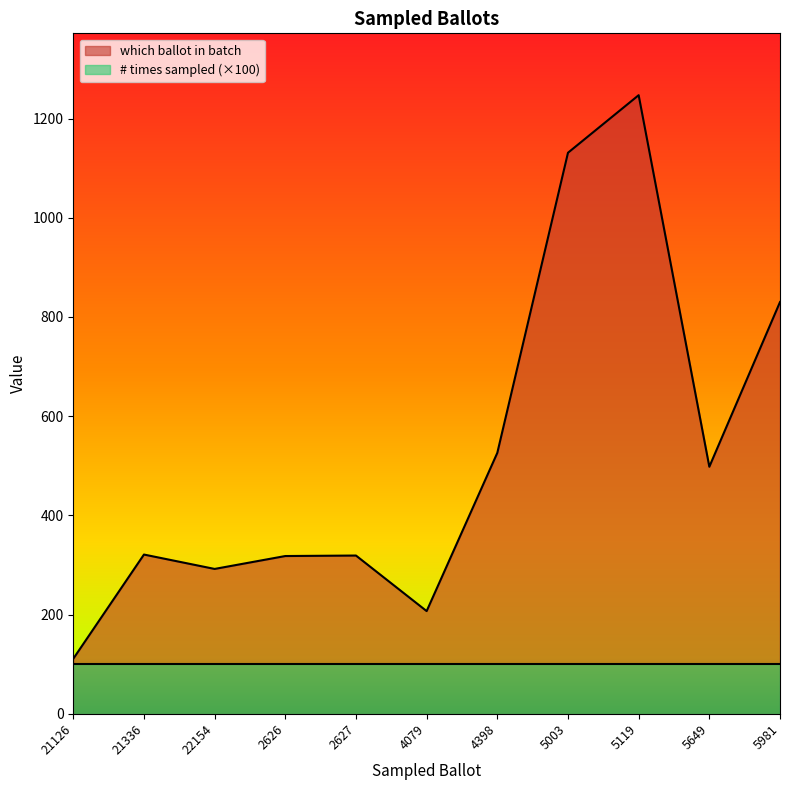

How many interior local valleys (lower than both neighbors) does the data have?

3